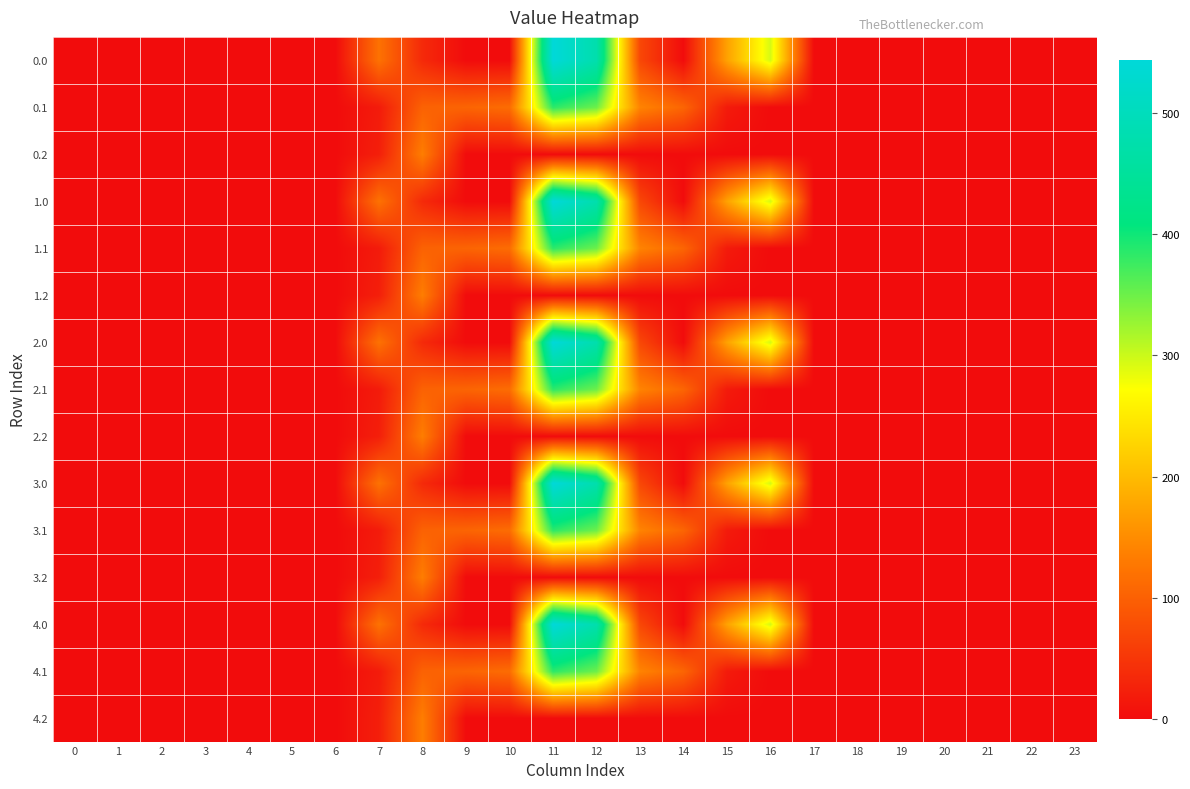

Between 10 and 9, which is larger?

10